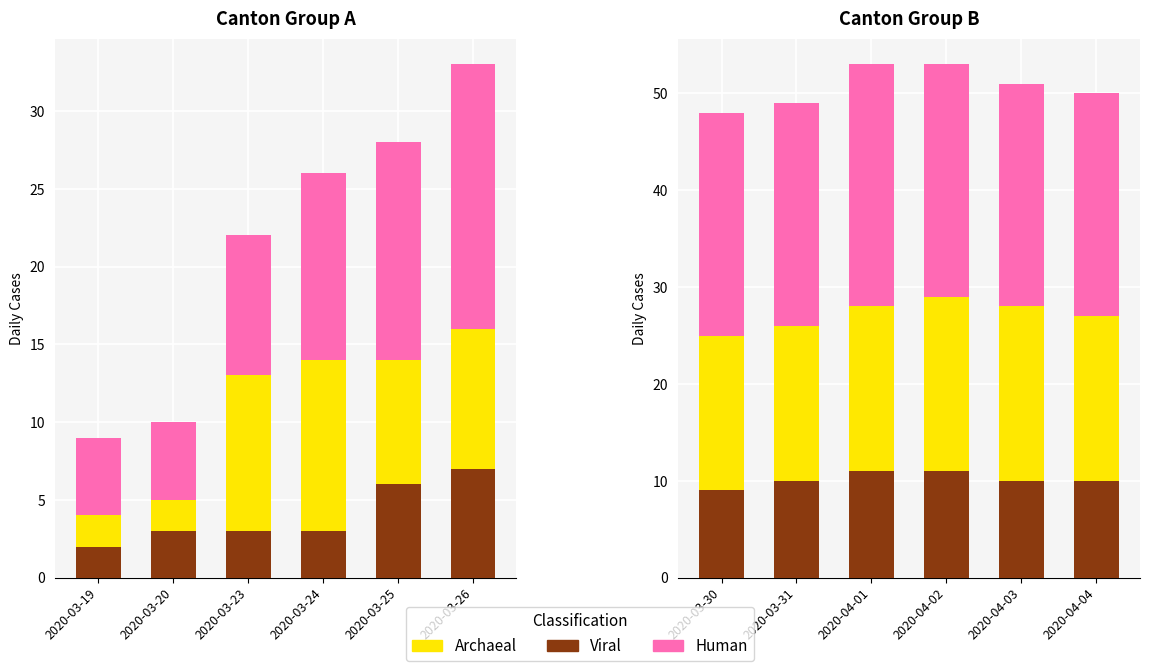

Is it true that Archaeal equals 25 at 2020-03-26?

False